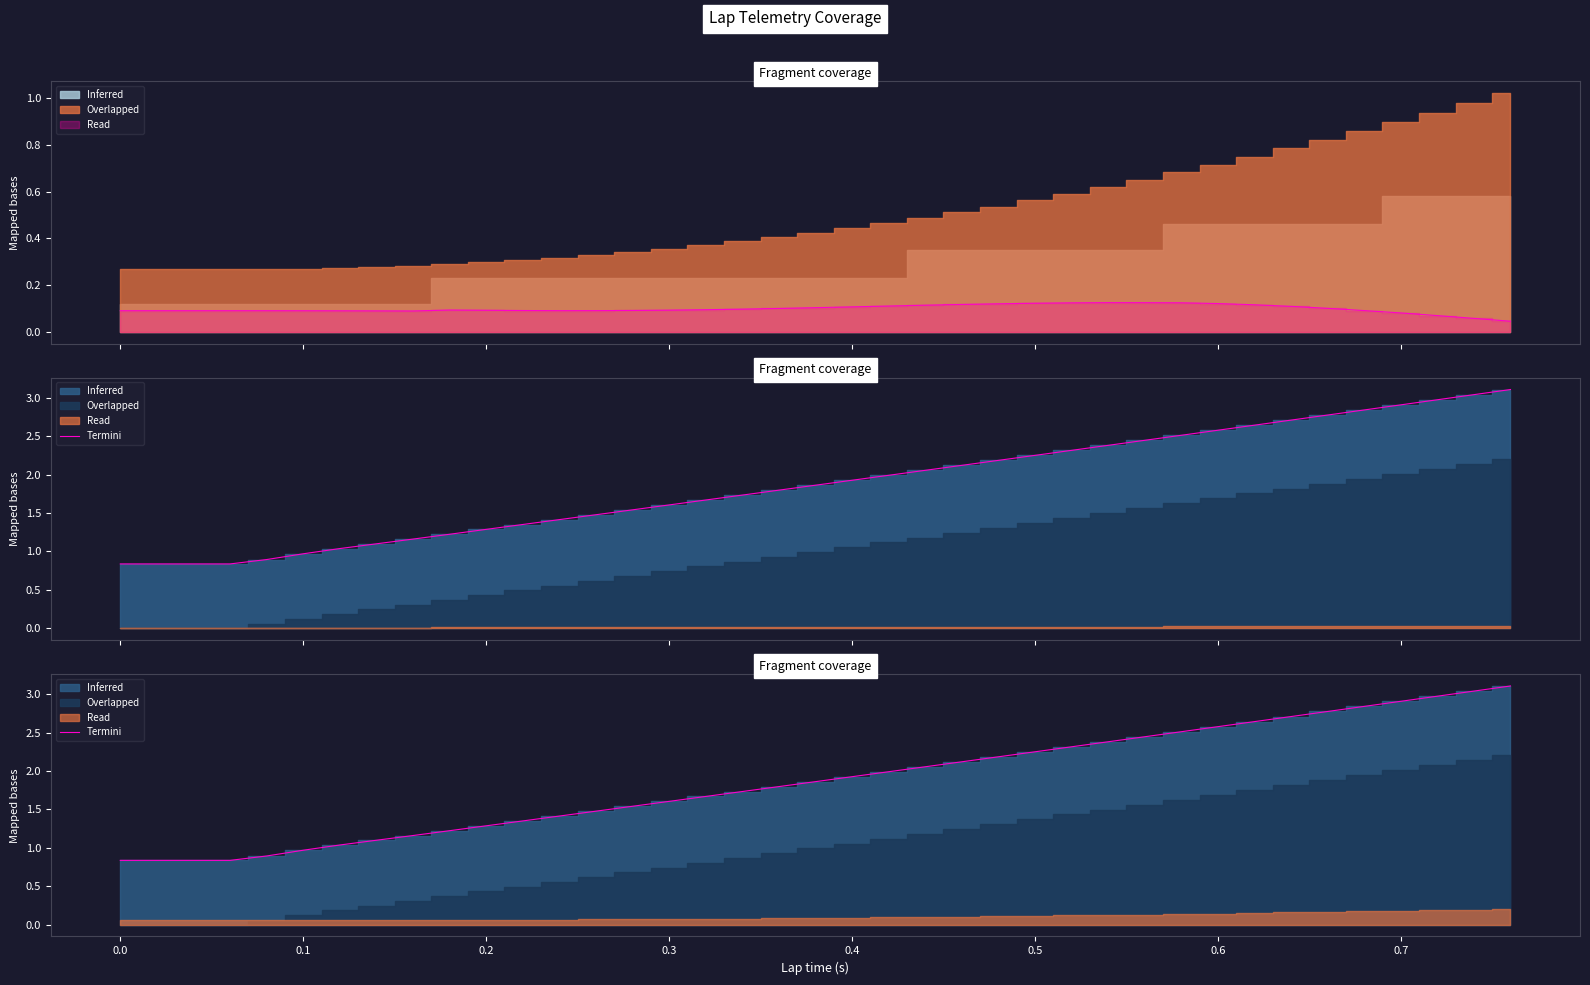

What is the greatest value displayed?

3.1